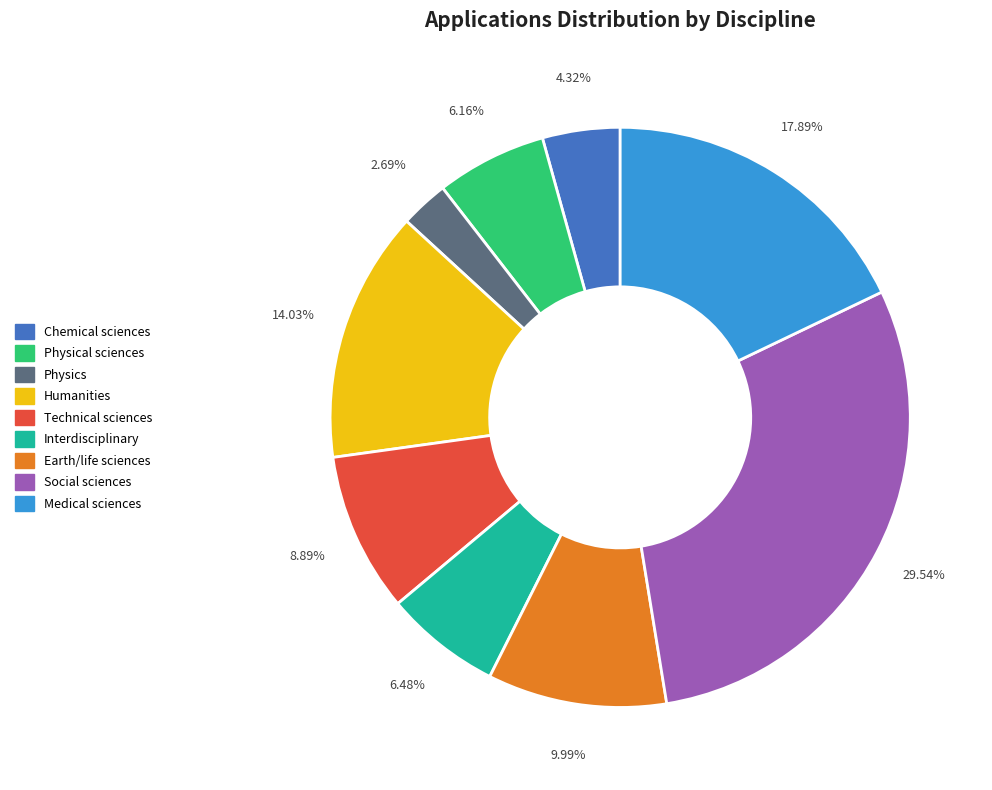

To the nearest percent, what is the average slice percentage?

11%